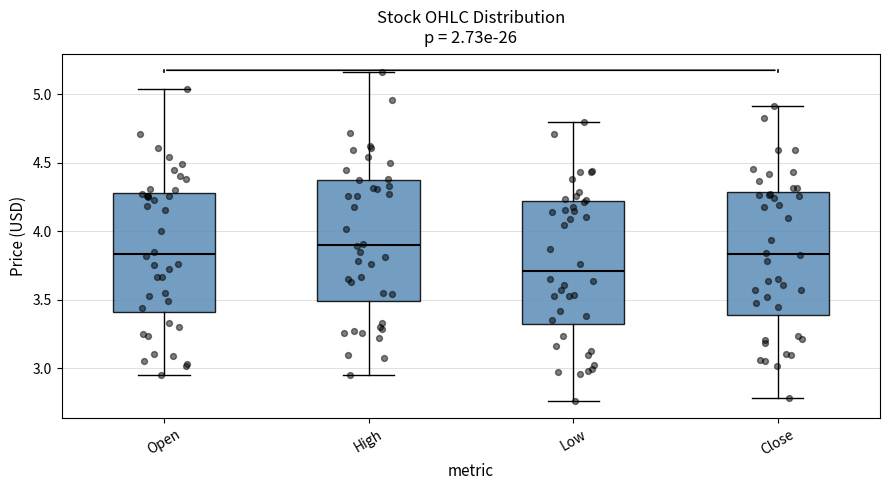

Which box's median line is the highest?

High